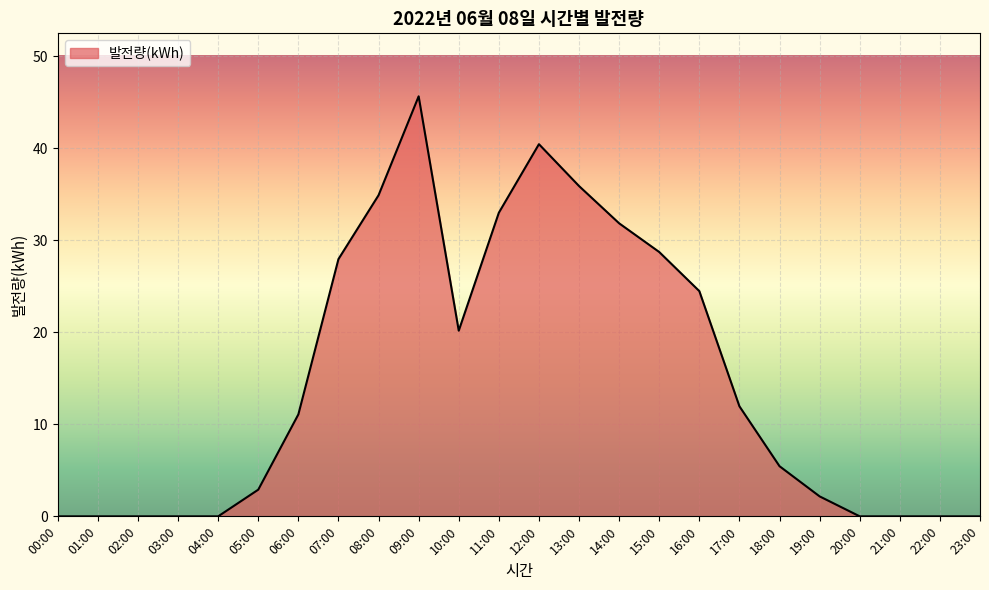

What is the difference between the values at 00:00 and 16:00?

24.5